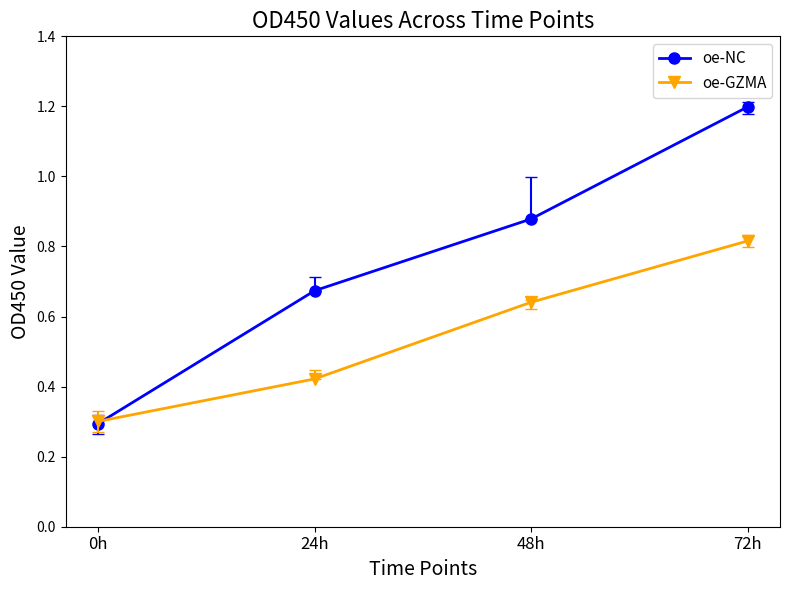

Which series has the largest total across all categories?

oe-NC